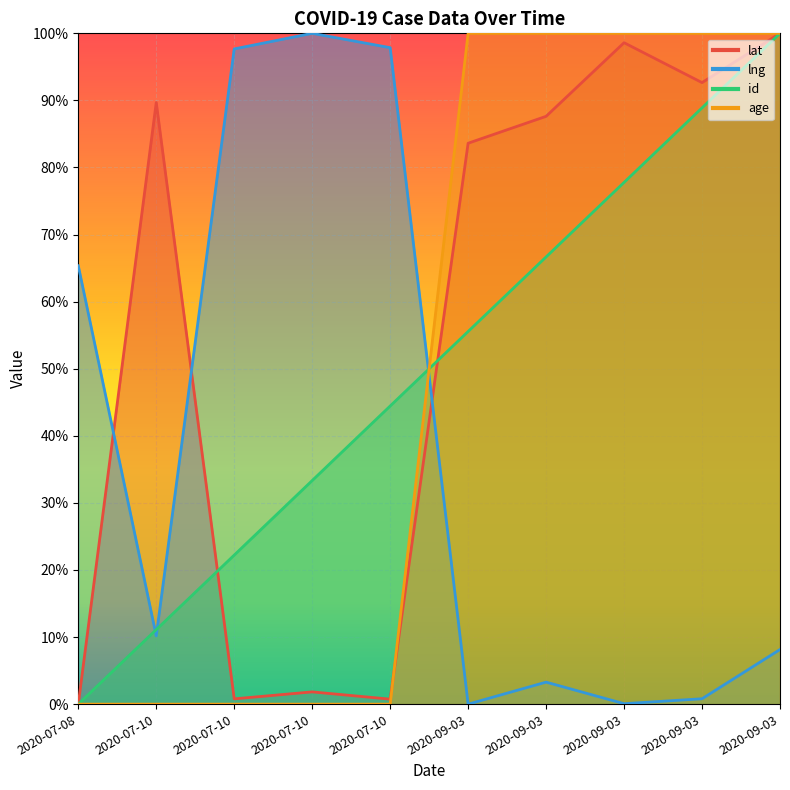

How many interior local peaks does the lng series have?

2